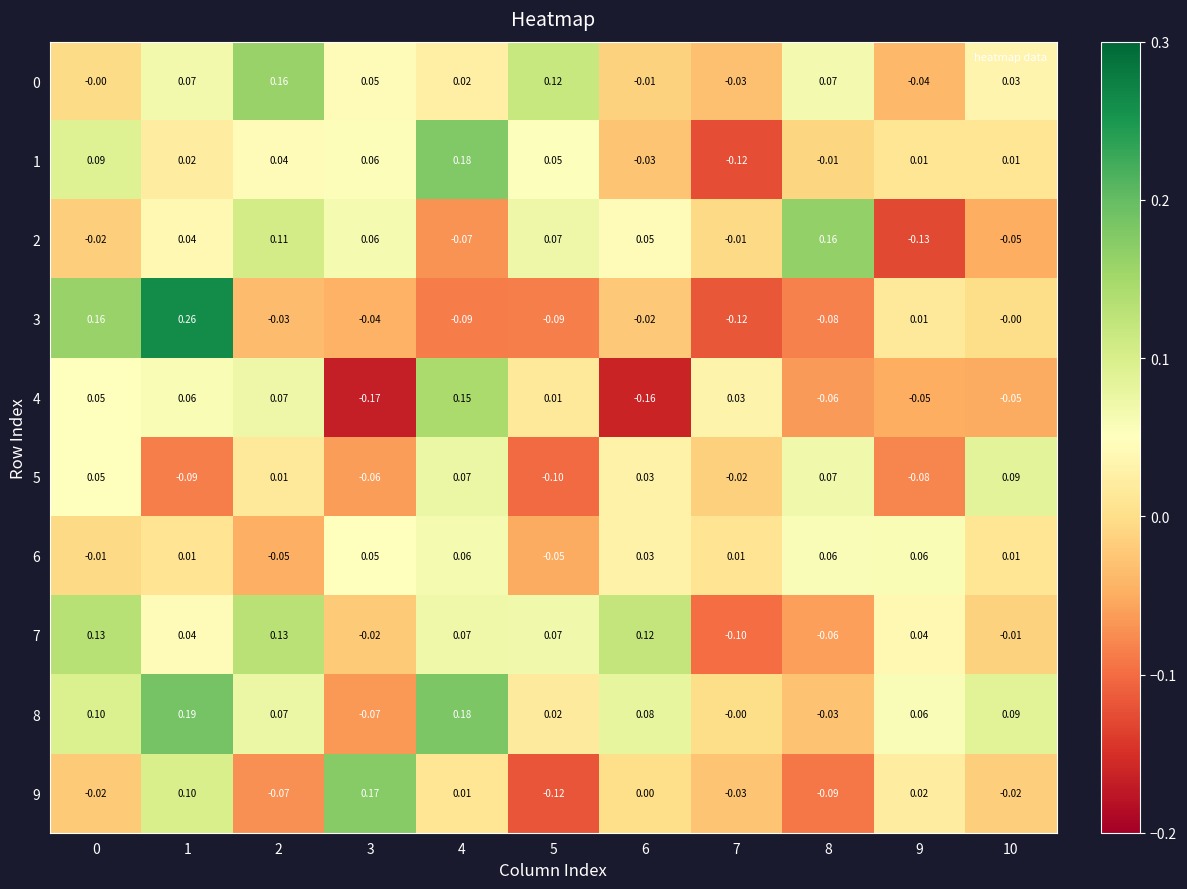

Is the value of 0 at 8 greater than the value of 9 at 3?

No